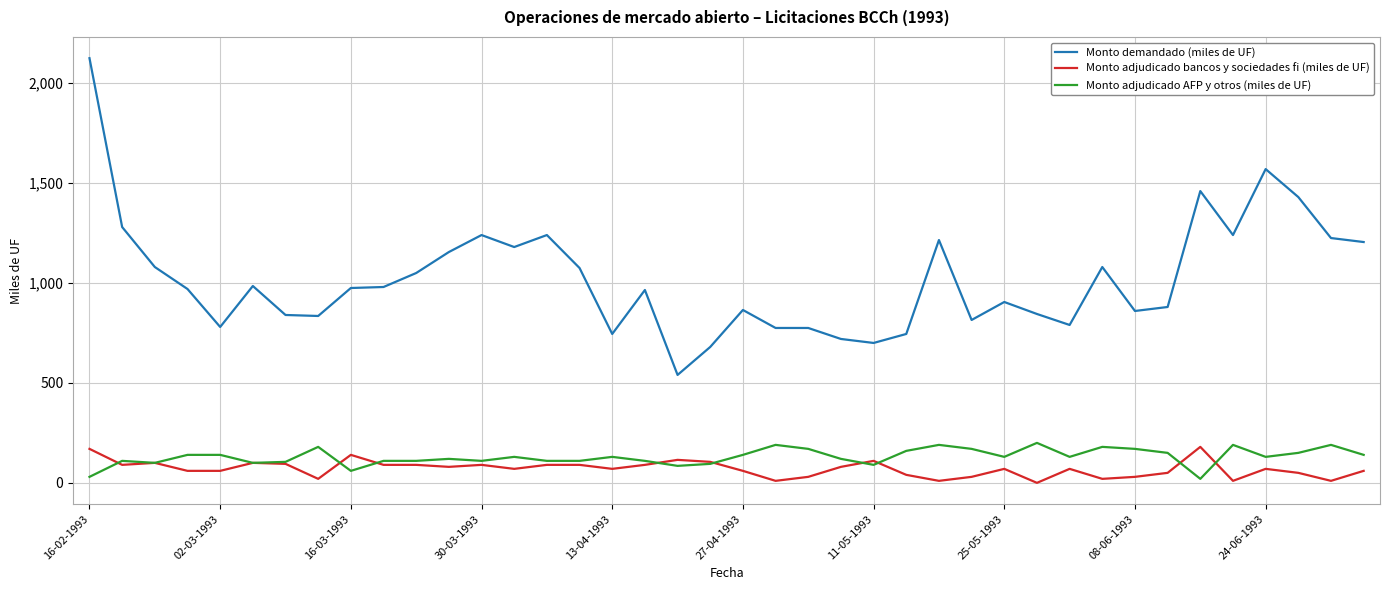

True or false: Monto adjudicado AFP y otros (miles de UF) and Monto demandado (miles de UF) intersect in this chart.

False